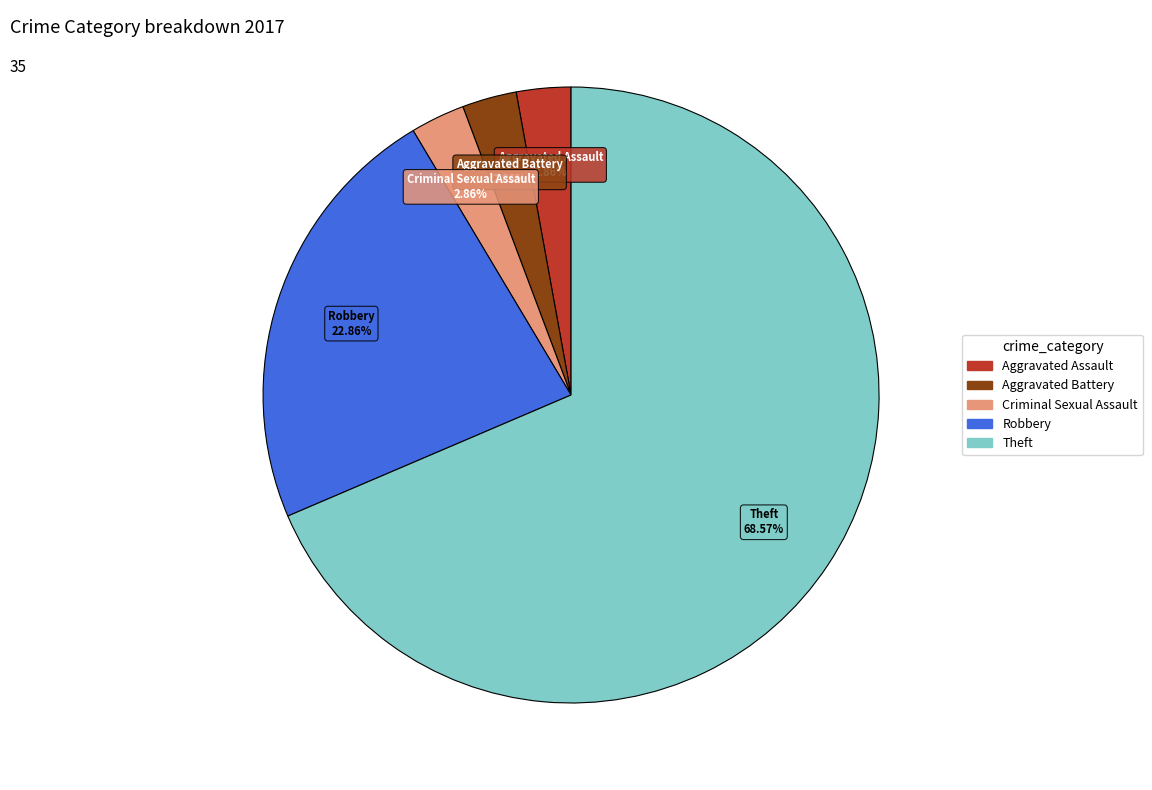

Is there any slice that represents more than half of the pie?

Yes